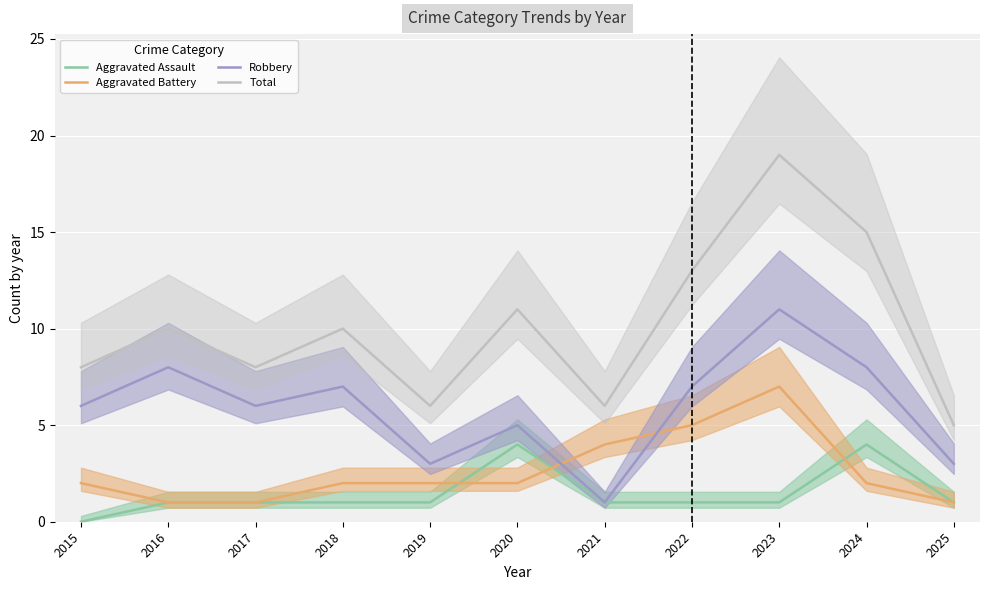

Where is the first local maximum for Aggravated Battery?

2023